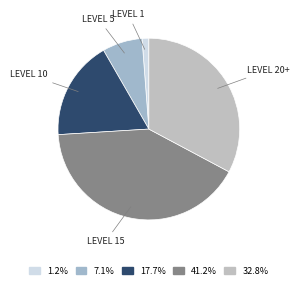

How many segments does this pie chart have?

5